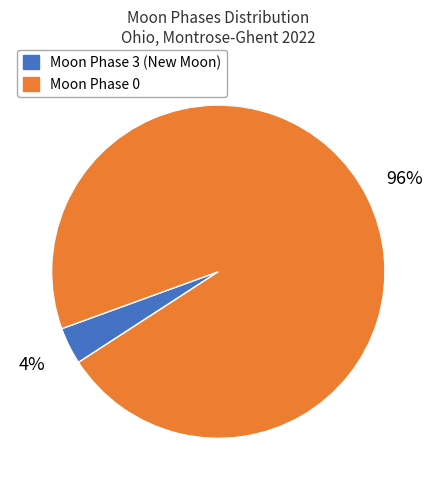

Combined, do Moon Phase 0 and Moon Phase 3 (New Moon) account for over 50%?

Yes